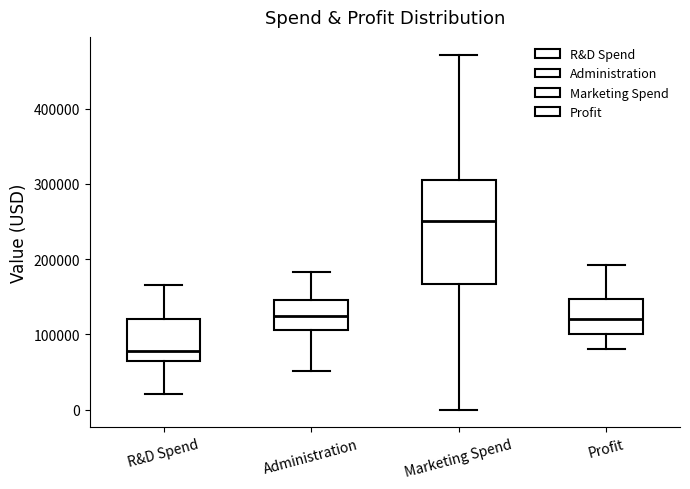

Which box has the lowest median line?

R&D Spend